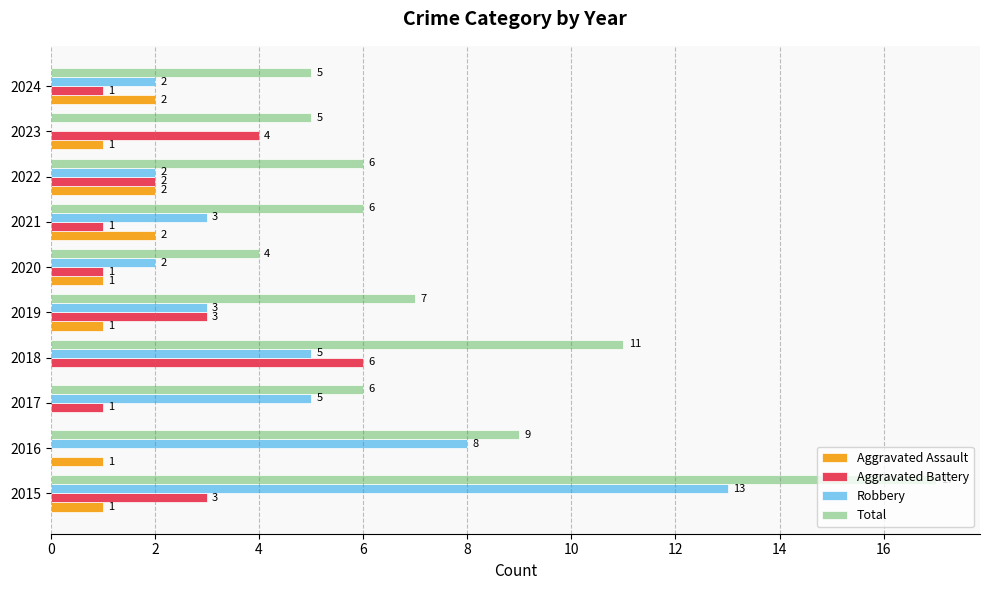

What is the approximate value of Total at 2021, to the nearest 10?

10